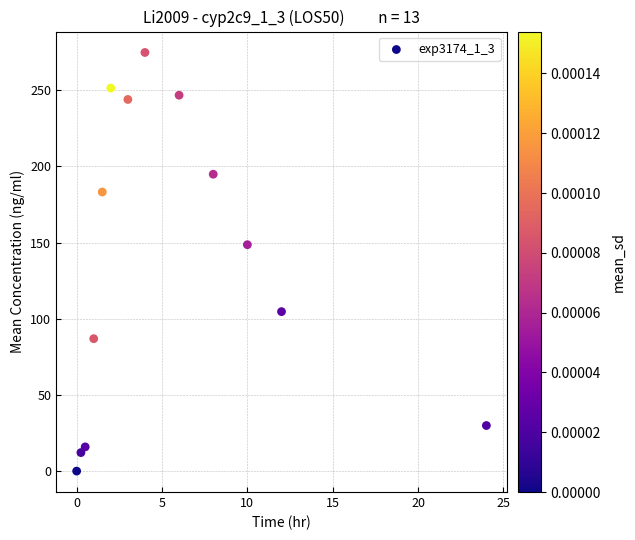

What Y value in the scatter plot is closest to 137?

148.6